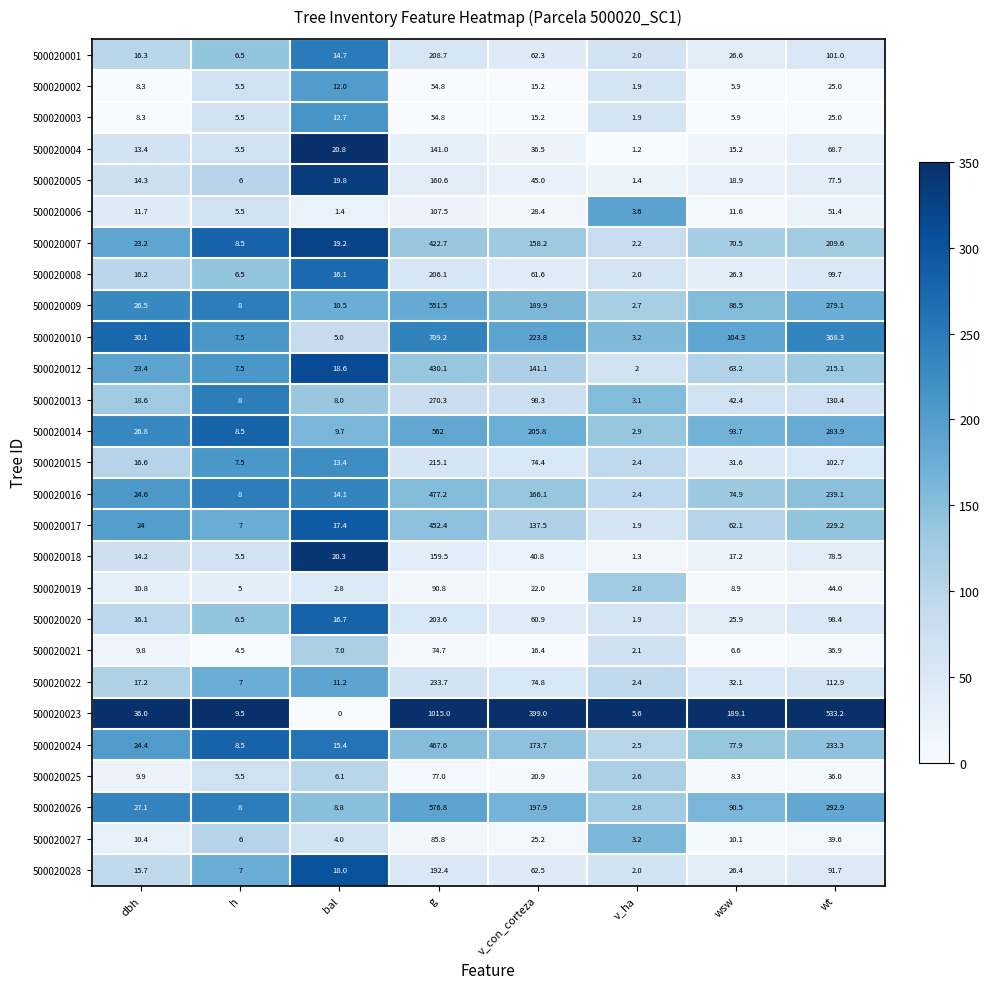

What is the sum of the 500020012 values at v_con_corteza and wt?

356.2